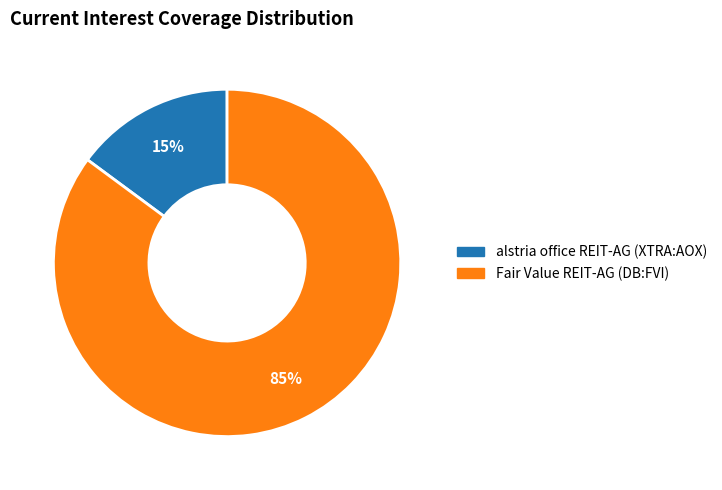

What is the largest slice in the pie chart?

Fair Value REIT-AG (DB:FVI)